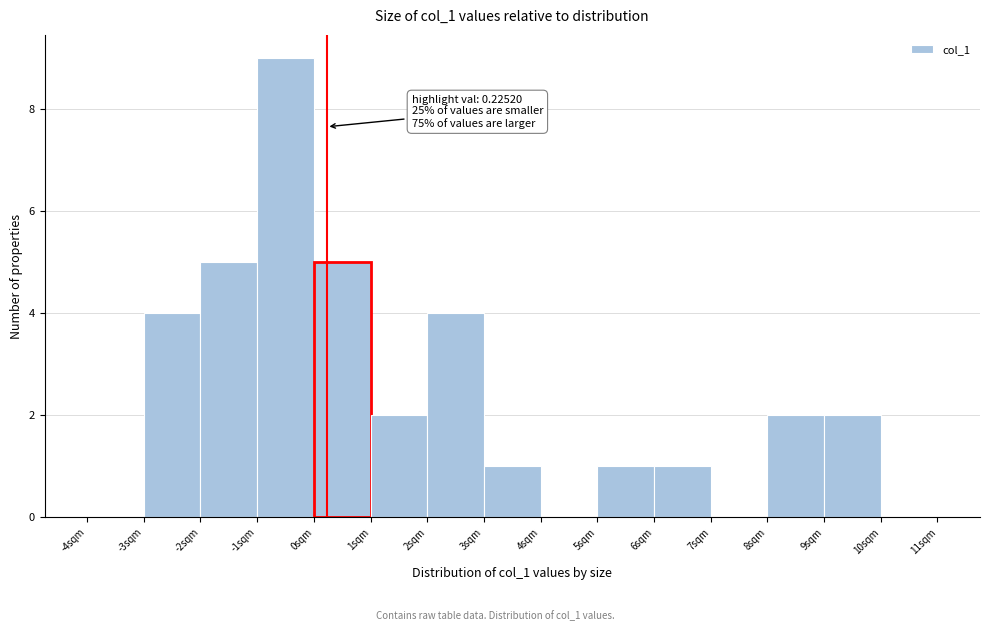

Over which range of the x-axis is the bar tallest?

-1 to 0